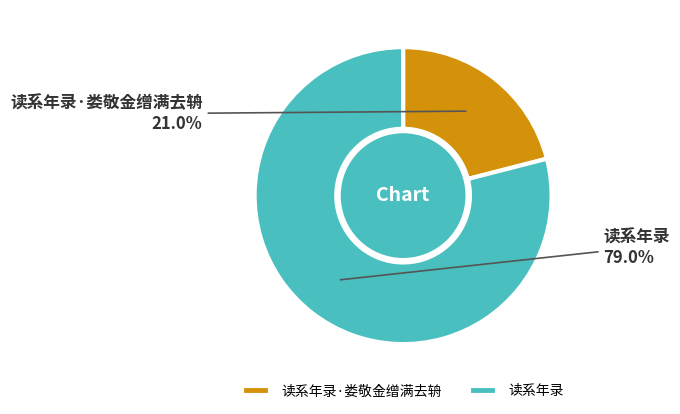

How many slices are in this pie chart?

2